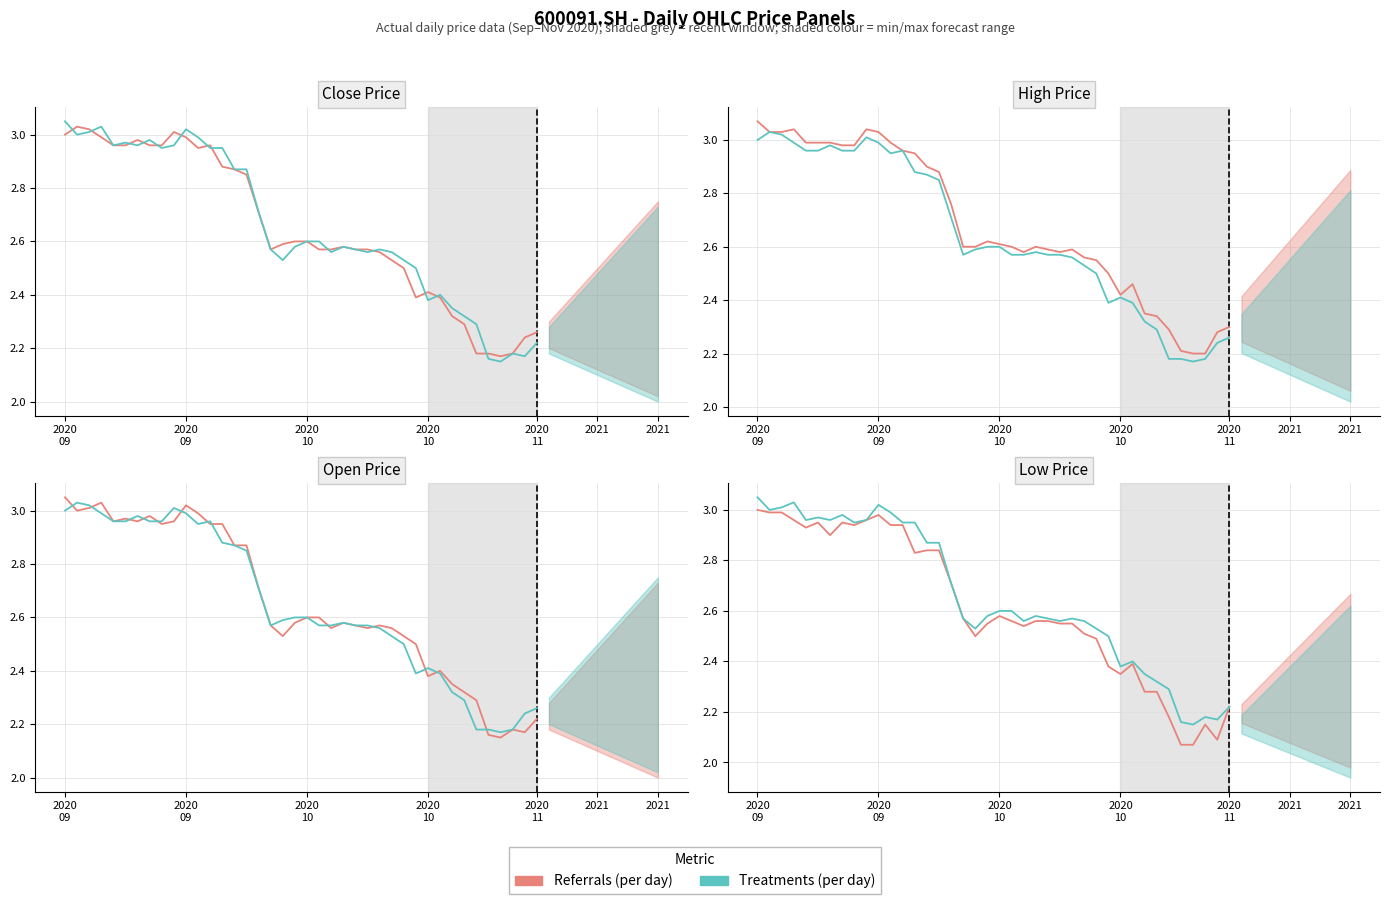

List the series in order of their peak value, lowest first.

Referrals (per day), Treatments (per day)